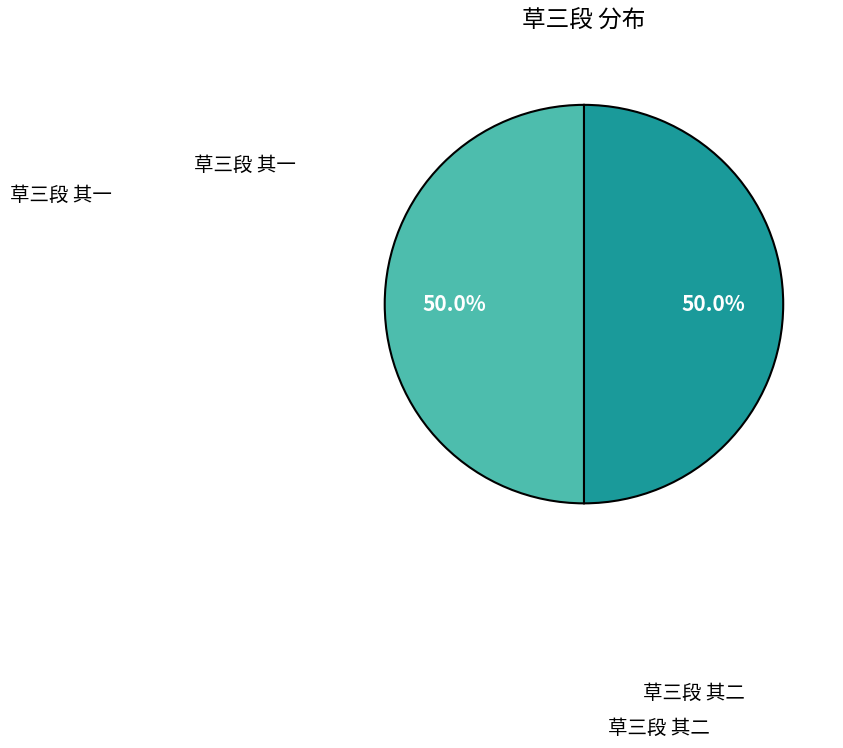

Rank the categories by value from lowest to highest.

草三段 其二, 草三段 其一